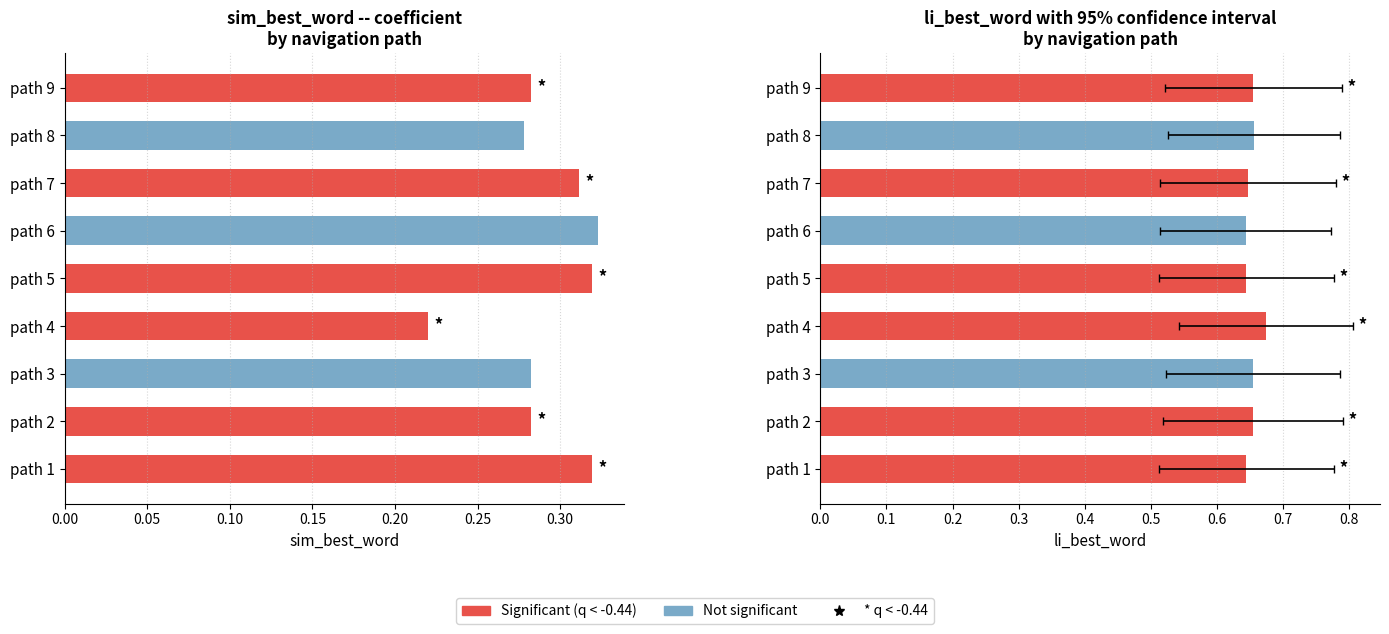

At how many categories does at least one series exceed 0?

9